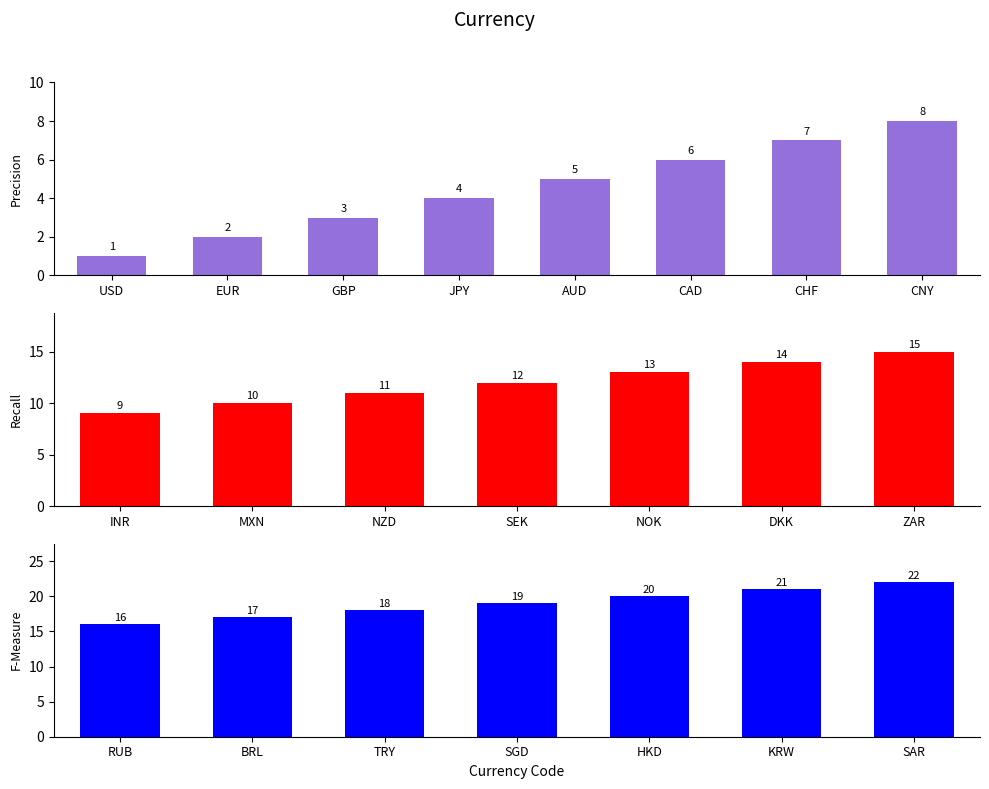

List the labels in order of value, smallest first.

USD, EUR, GBP, JPY, AUD, CAD, CHF, CNY, INR, MXN, NZD, SEK, NOK, DKK, ZAR, RUB, BRL, TRY, SGD, HKD, KRW, SAR